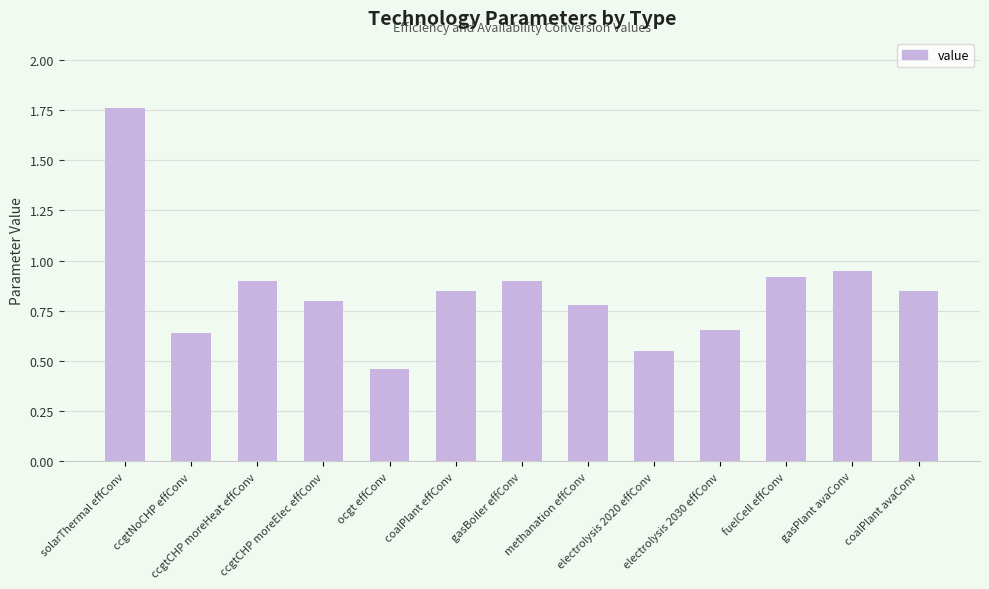

What is the sum of all values?

11.0